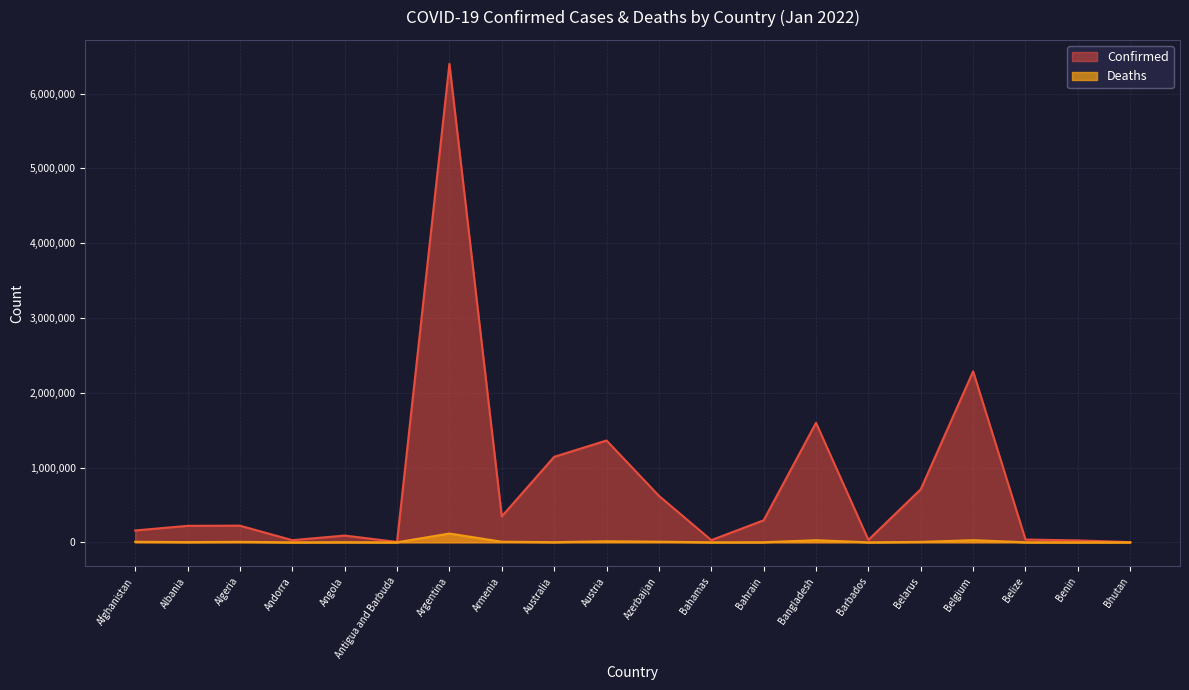

What is the label of the 18th point from the right?

Algeria